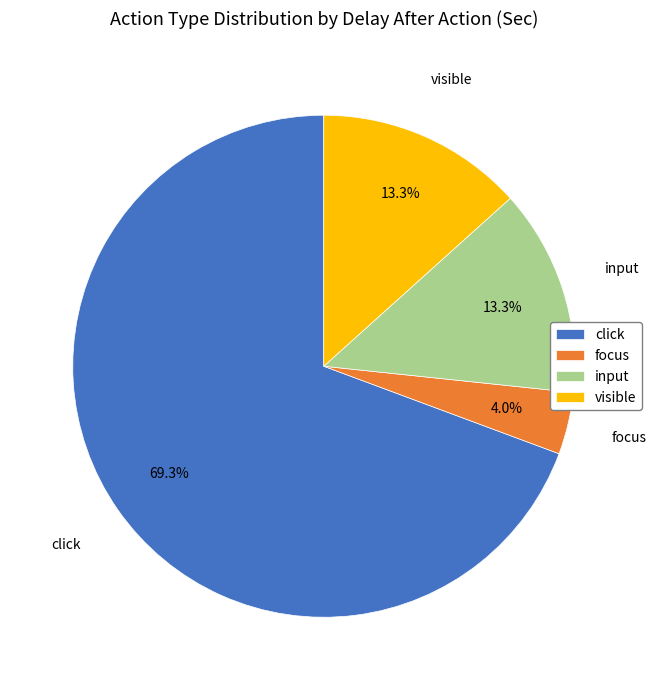

True or false: visible accounts for 40% of the total.

False